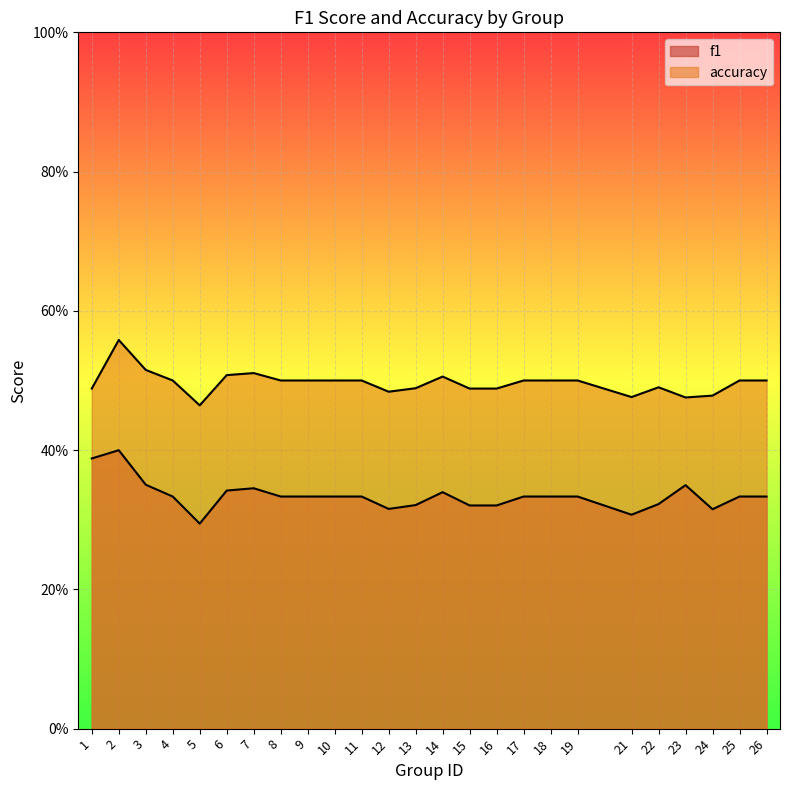

What is the value of the f1 point at the 21st from the left?

0.3